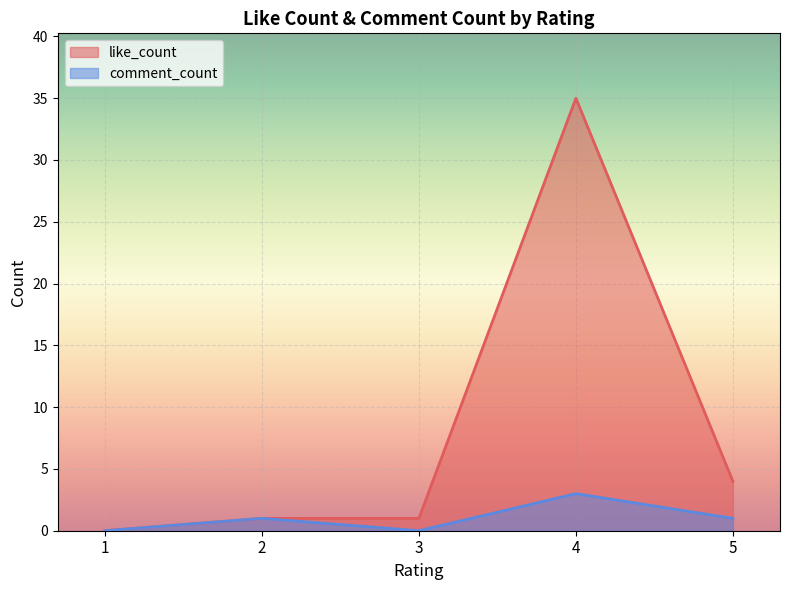

Where is like_count nearest to the value 17?

5